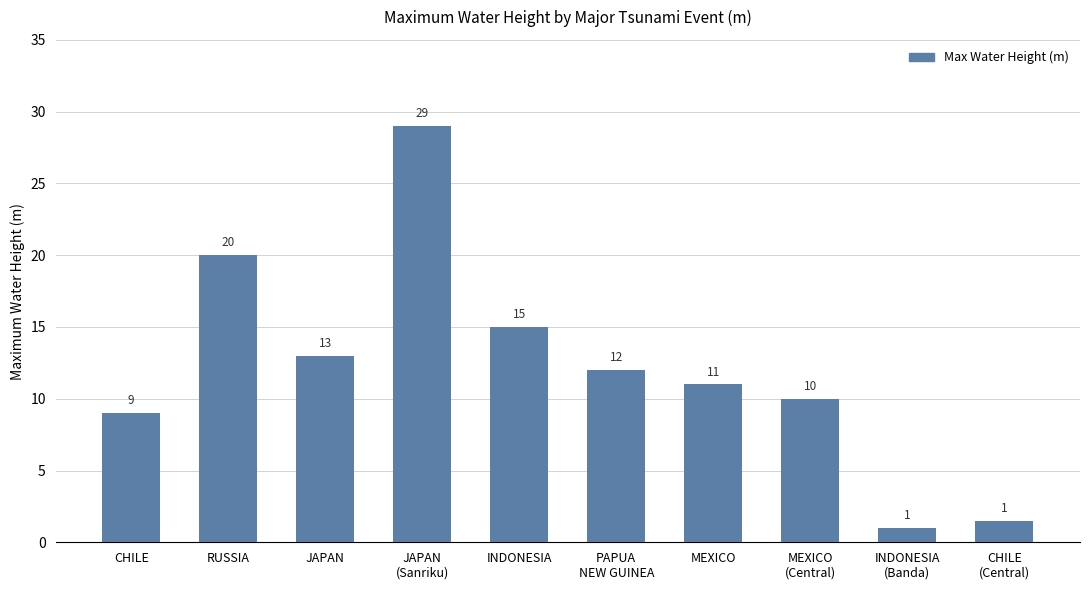

The value at MEXICO
(Central) is 17.6. True or false?

False